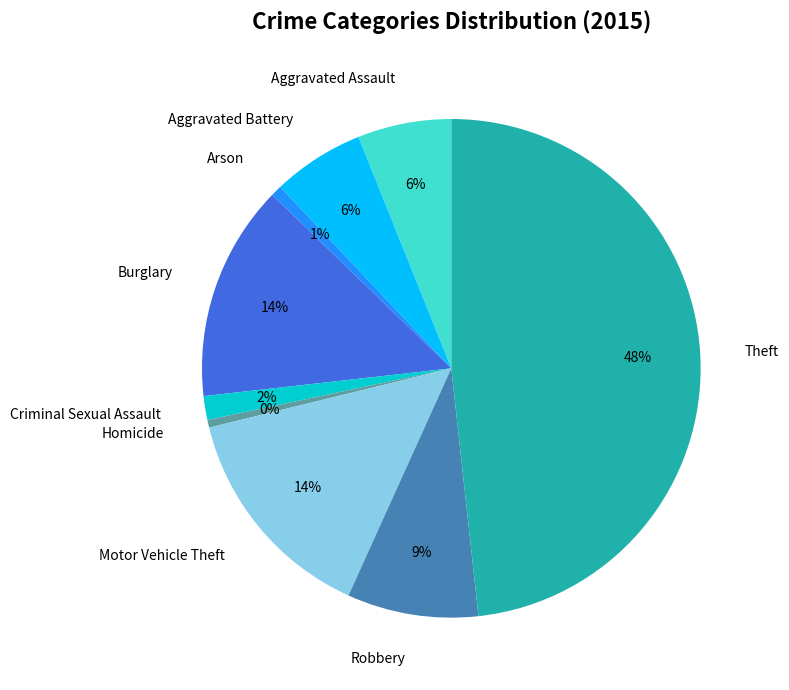

The Theft slice represents 48% of the pie. True or false?

True